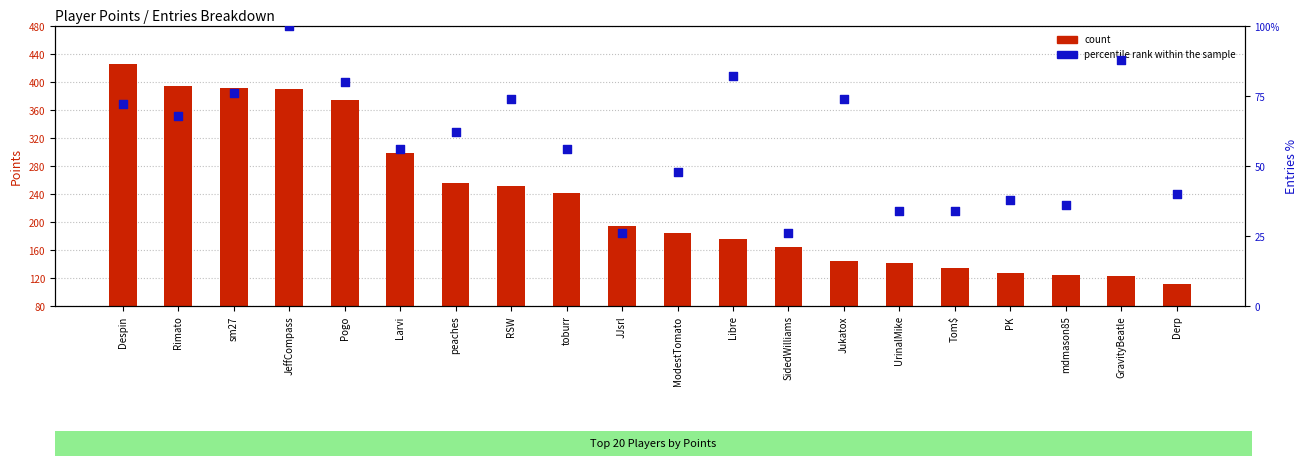

At how many categories does at least one series exceed 382?

4